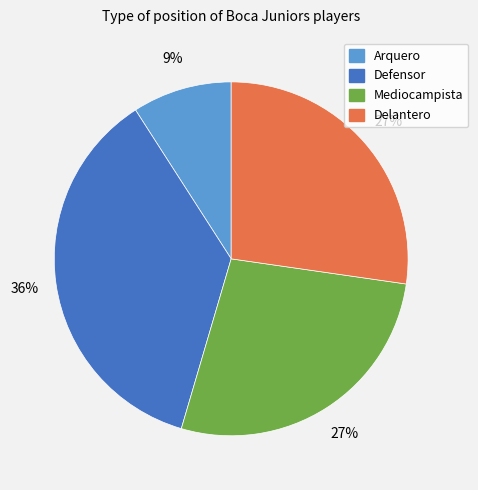

Which category has the smallest portion of the pie?

Arquero